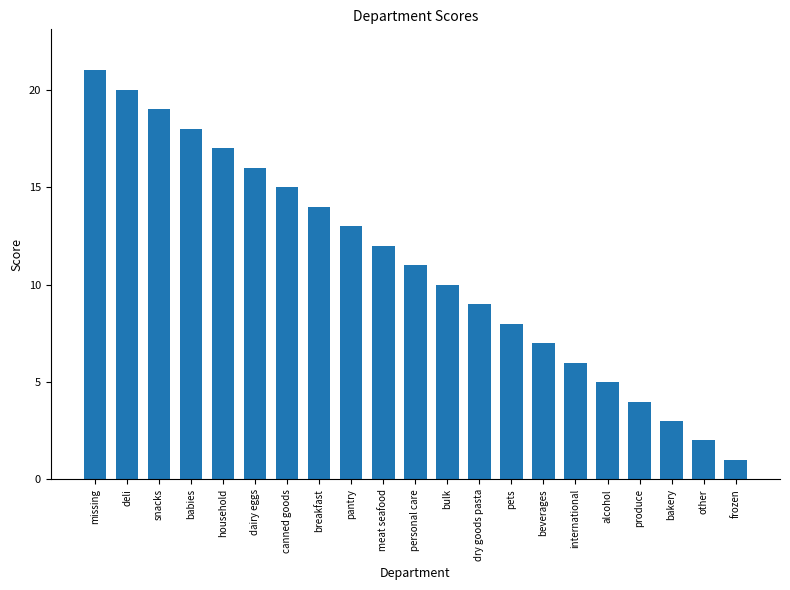

At which category does the chart reach its peak across all series?

missing